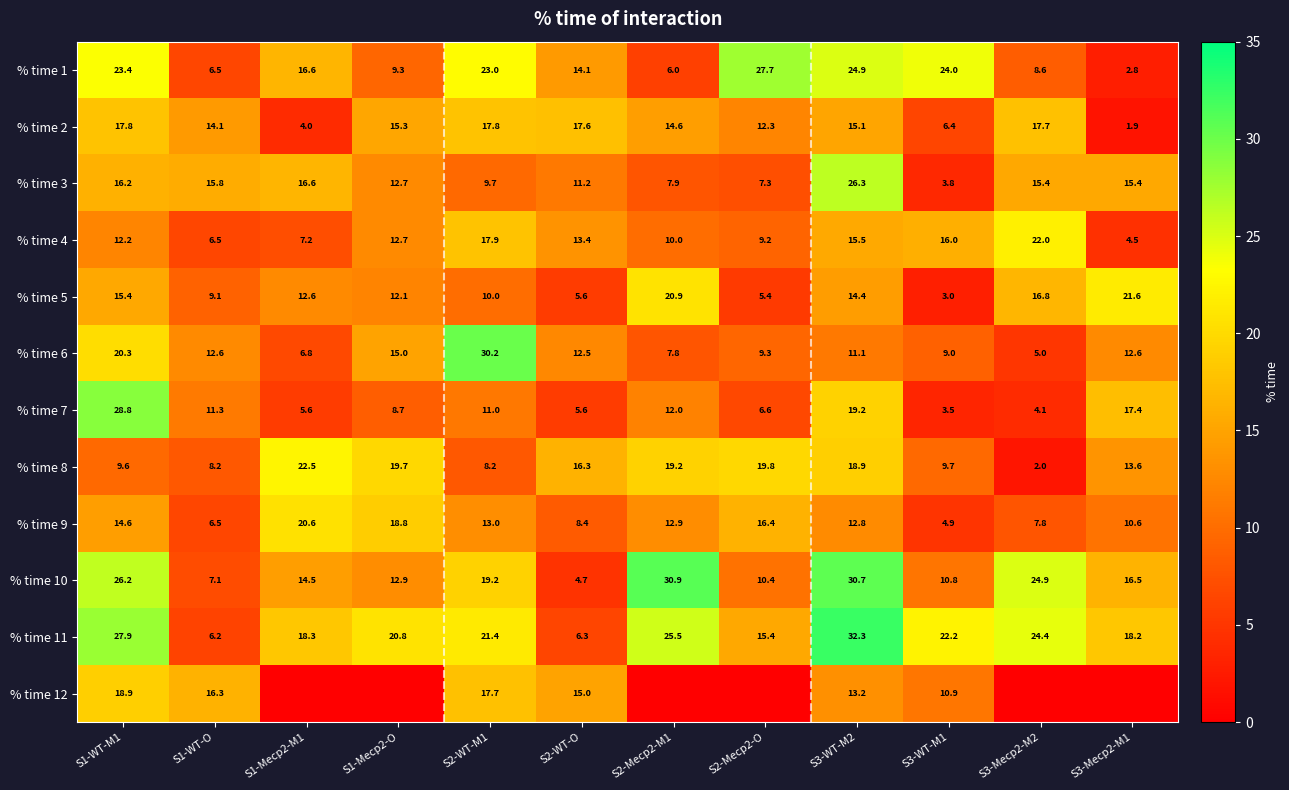

What is the sum of all % time 6 values?

152.2